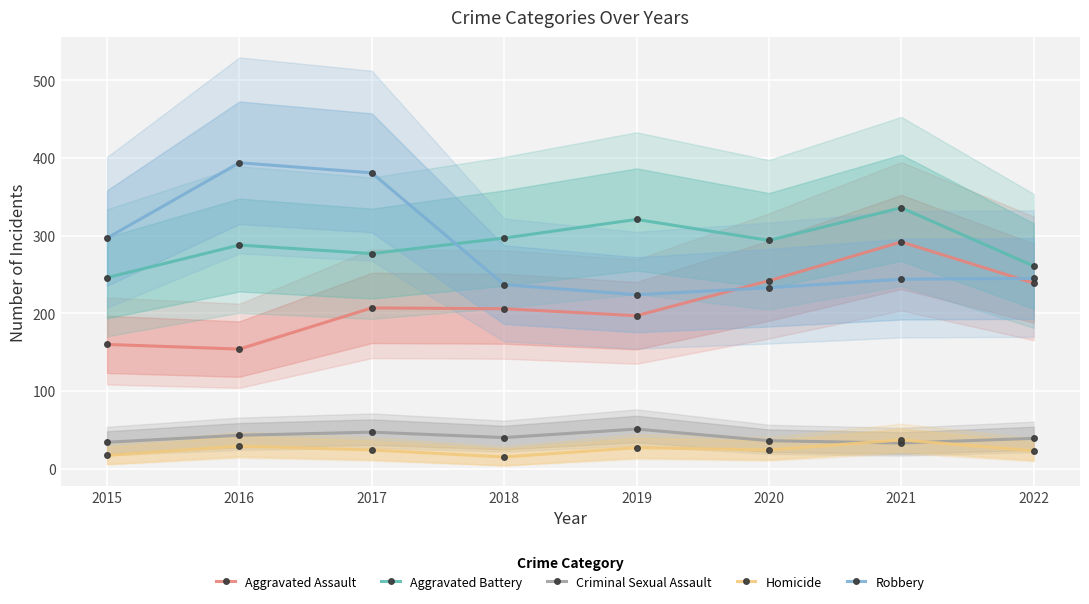

Reading left to right, list all the values displayed in this chart.

Aggravated Assault: 2015=160	2016=154	2017=207	2018=206	2019=197	2020=242	2021=292	2022=239
Aggravated Battery: 2015=246	2016=288	2017=277	2018=297	2019=321	2020=294	2021=336	2022=261
Criminal Sexual Assault: 2015=34	2016=43	2017=47	2018=40	2019=51	2020=36	2021=33	2022=39
Homicide: 2015=17	2016=29	2017=24	2018=15	2019=27	2020=24	2021=37	2022=23
Robbery: 2015=297	2016=394	2017=381	2018=237	2019=224	2020=233	2021=244	2022=245